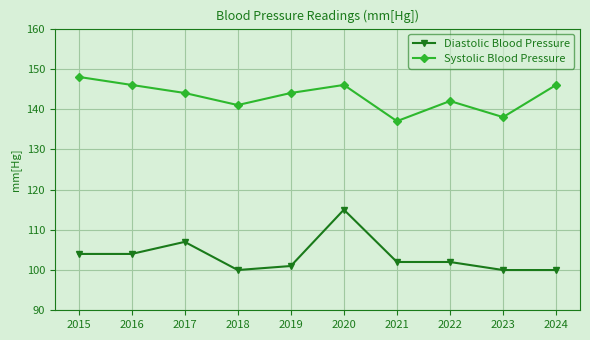

Does the chart have visible grid lines?

Yes